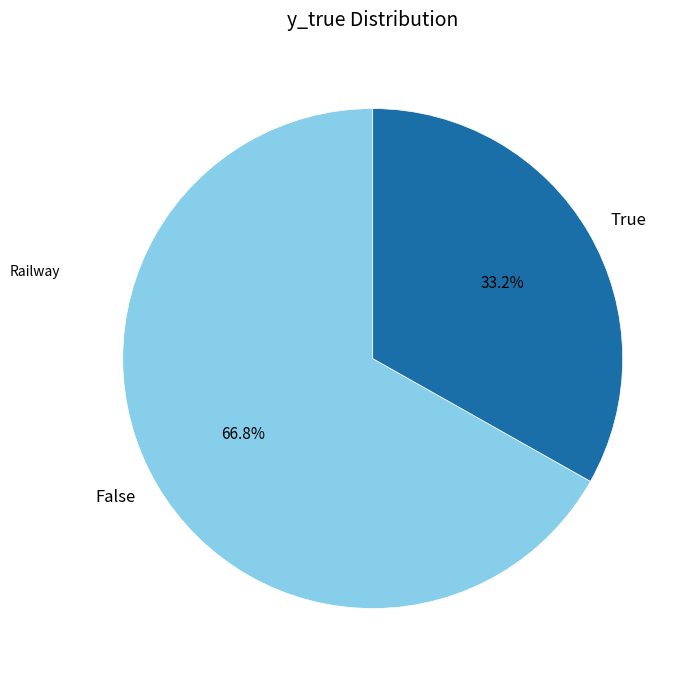

Which slice is the largest?

False